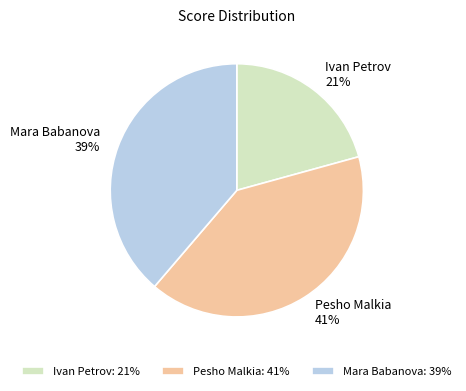

How many slices are in this pie chart?

3